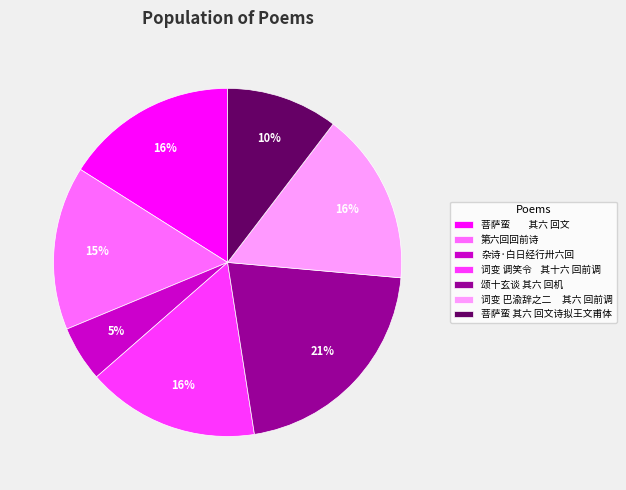

What is the smallest slice in the pie chart?

杂诗·白日经行卅六回